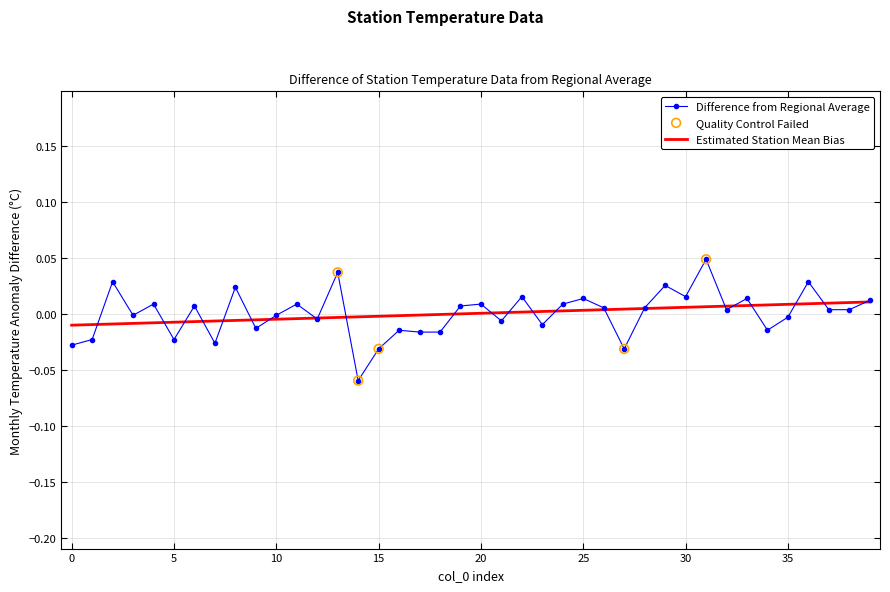

Which series has the largest range (max minus min)?

Difference from Regional Average